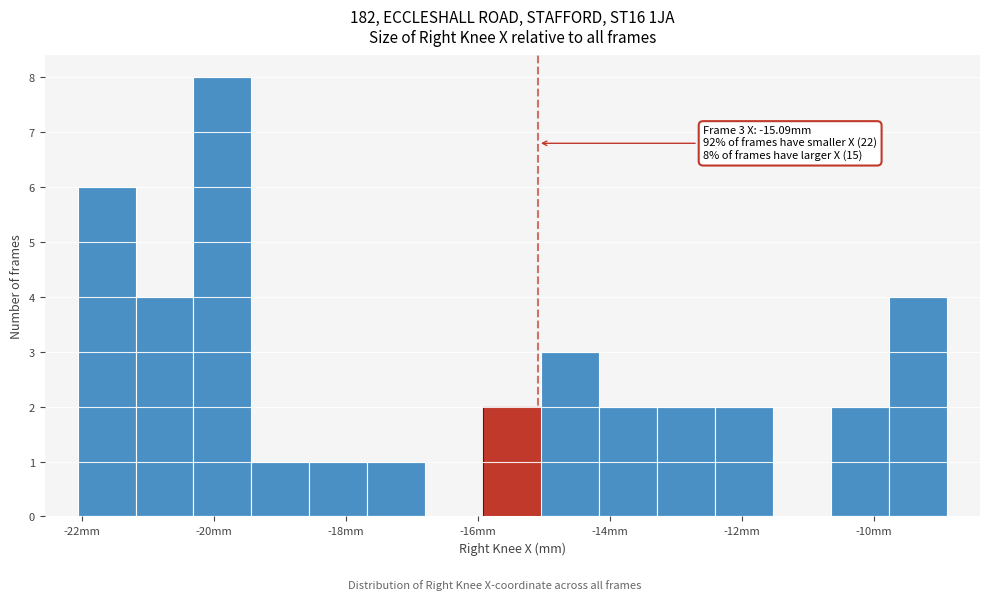

Which range on the x-axis has the tallest bar?

-20.4 to -19.4